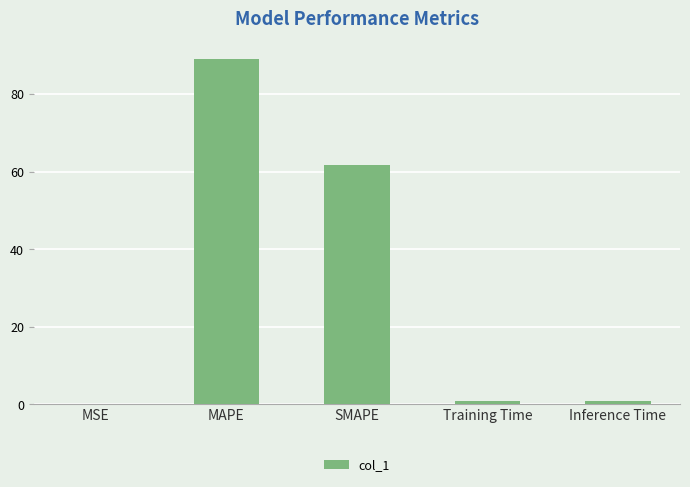

What is the sum of all values?

152.3